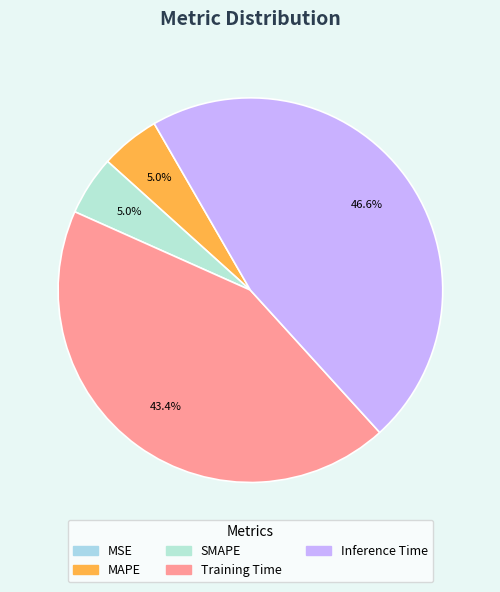

Is there a majority slice in this chart?

No